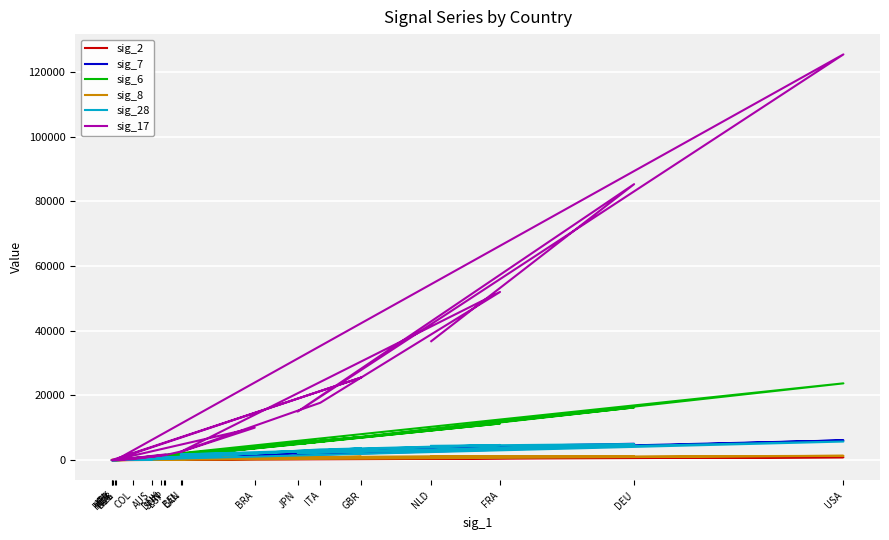

True or false: sig_7 and sig_6 cross at least once.

True